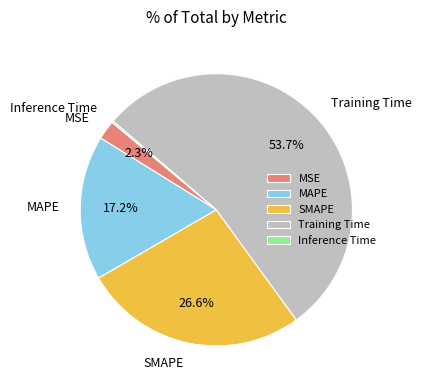

How much of the chart is everything except SMAPE?

73.4%